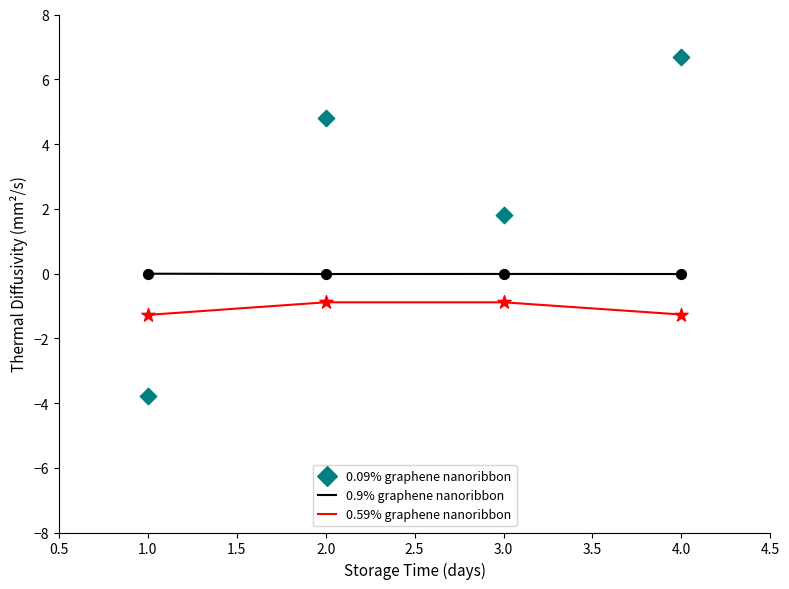

Which series has the largest Y range (max minus min)?

0.09% graphene nanoribbon